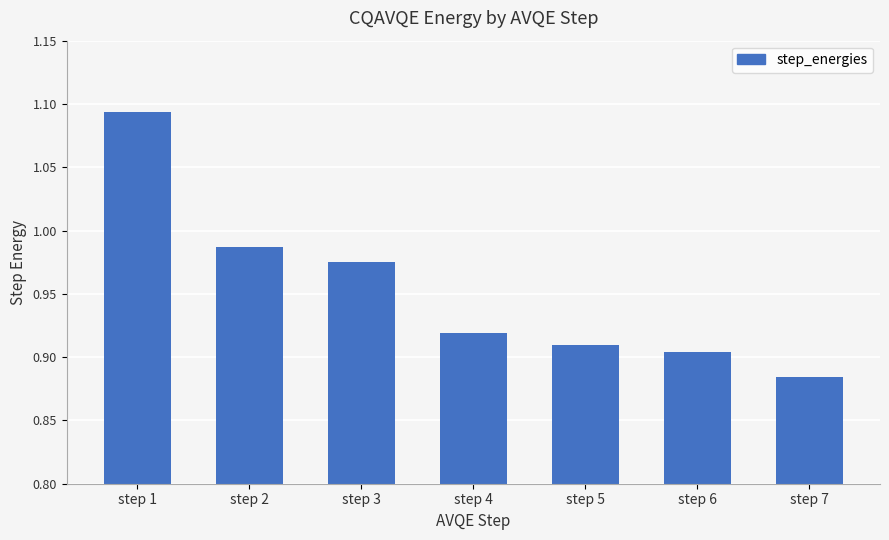

Rank the categories by value from highest to lowest.

step 1, step 2, step 3, step 4, step 5, step 6, step 7